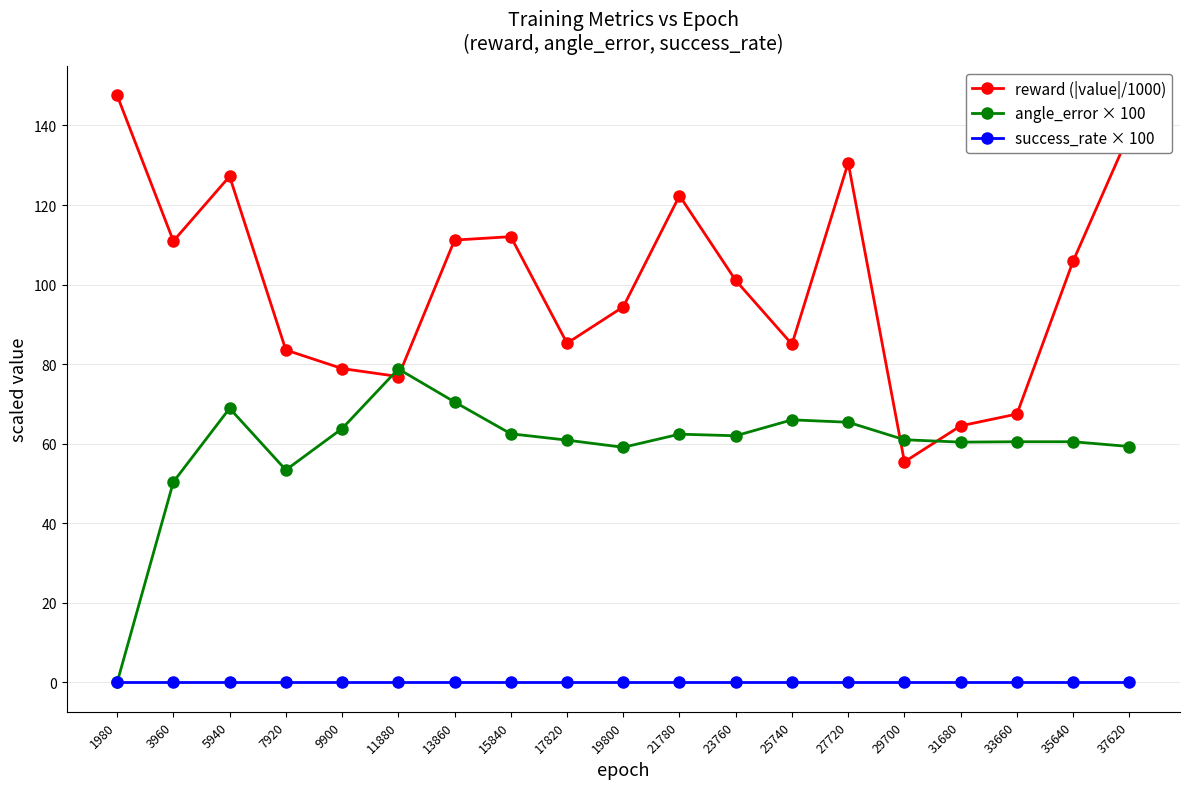

How many series are shown in this chart?

3